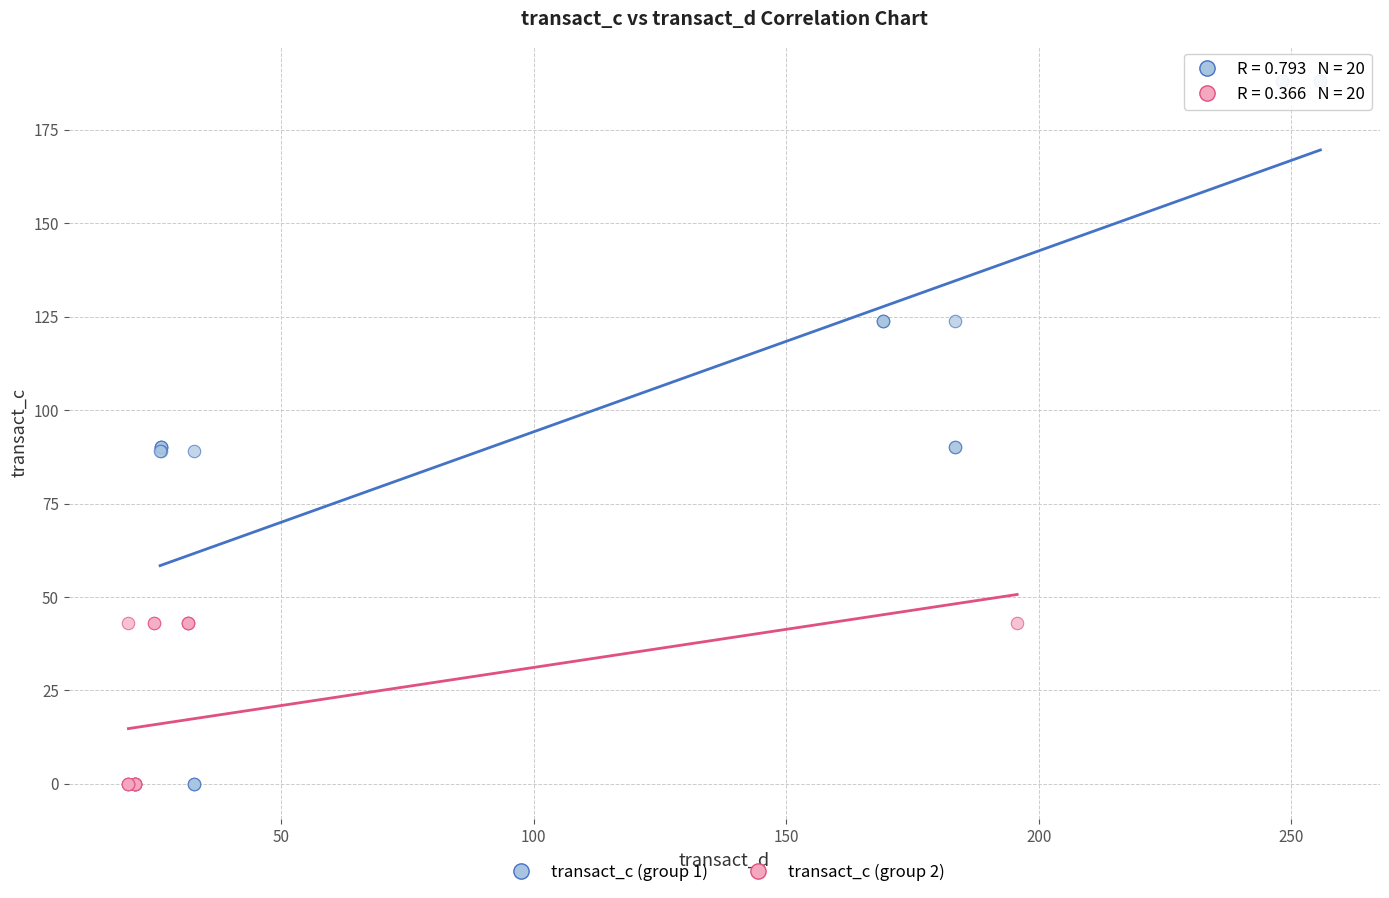

Which series reaches the maximum Y coordinate?

transact_c (group 1)